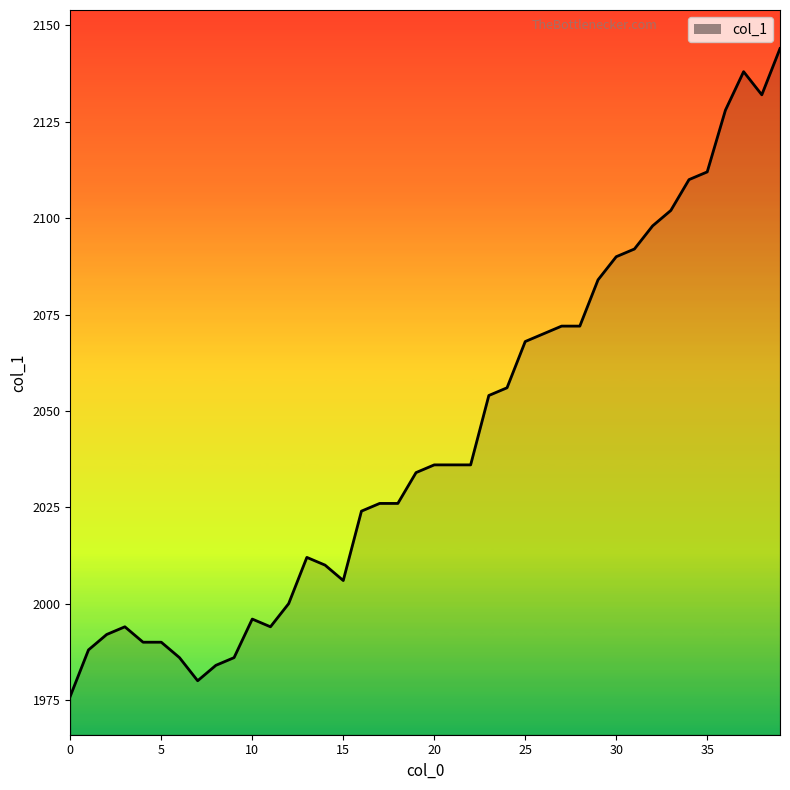

What is the difference between the maximum and minimum values?

168